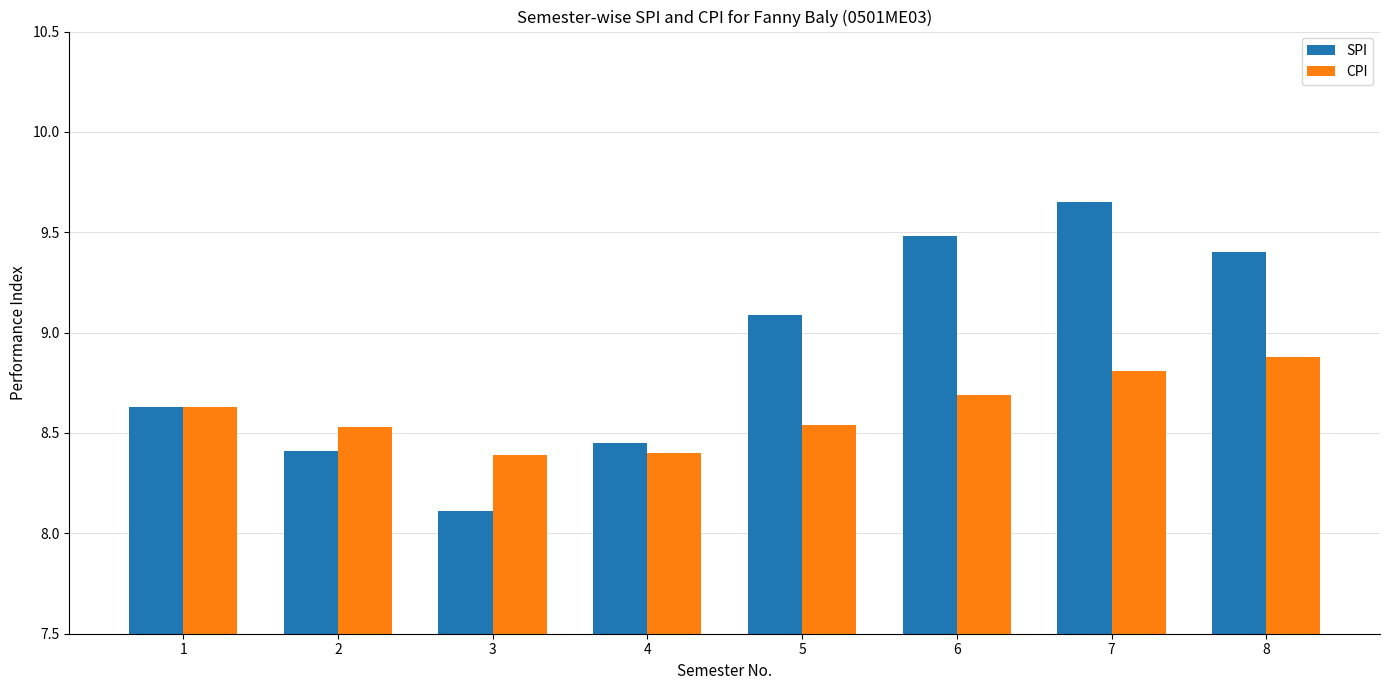

Which series changed the most between 5 and 7?

SPI